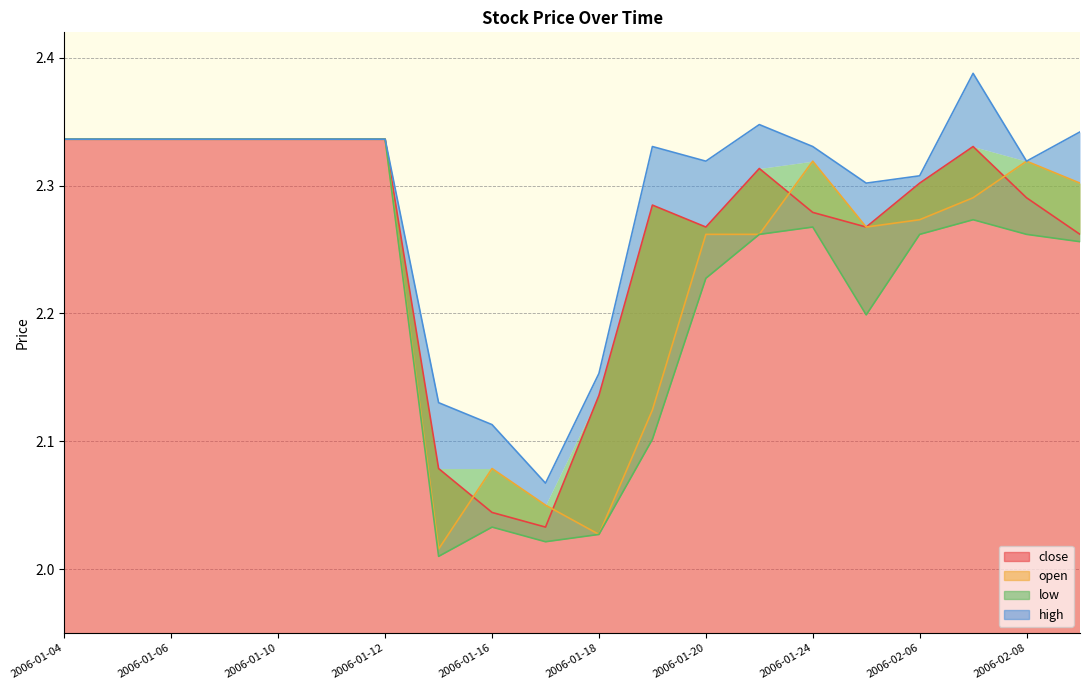

At which label is high closest to 2?

2006-01-17